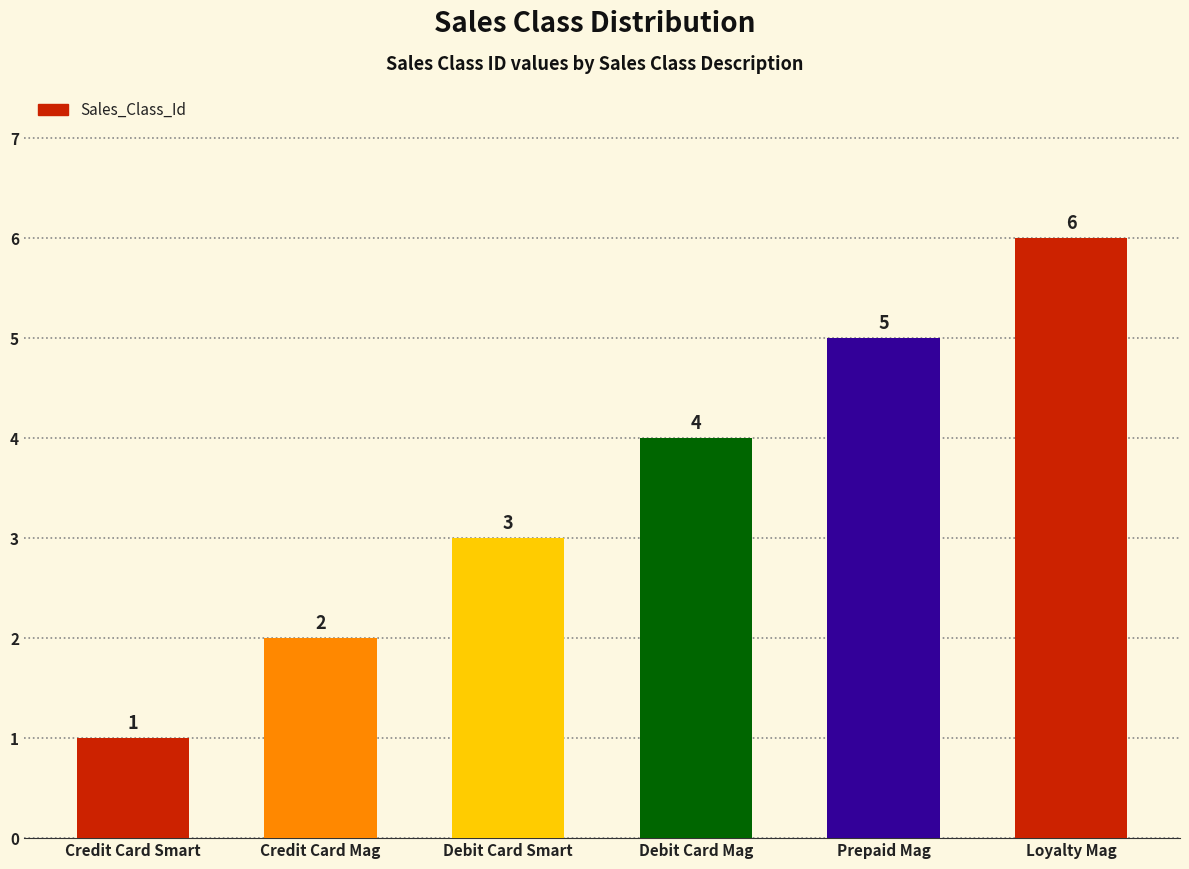

What is the value of the 3rd bar from the left?

3